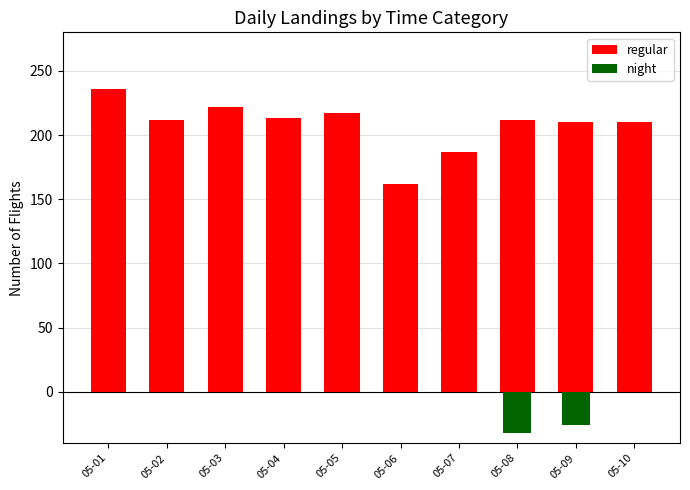

The regular series shows 187 at 05-07. True or false?

True